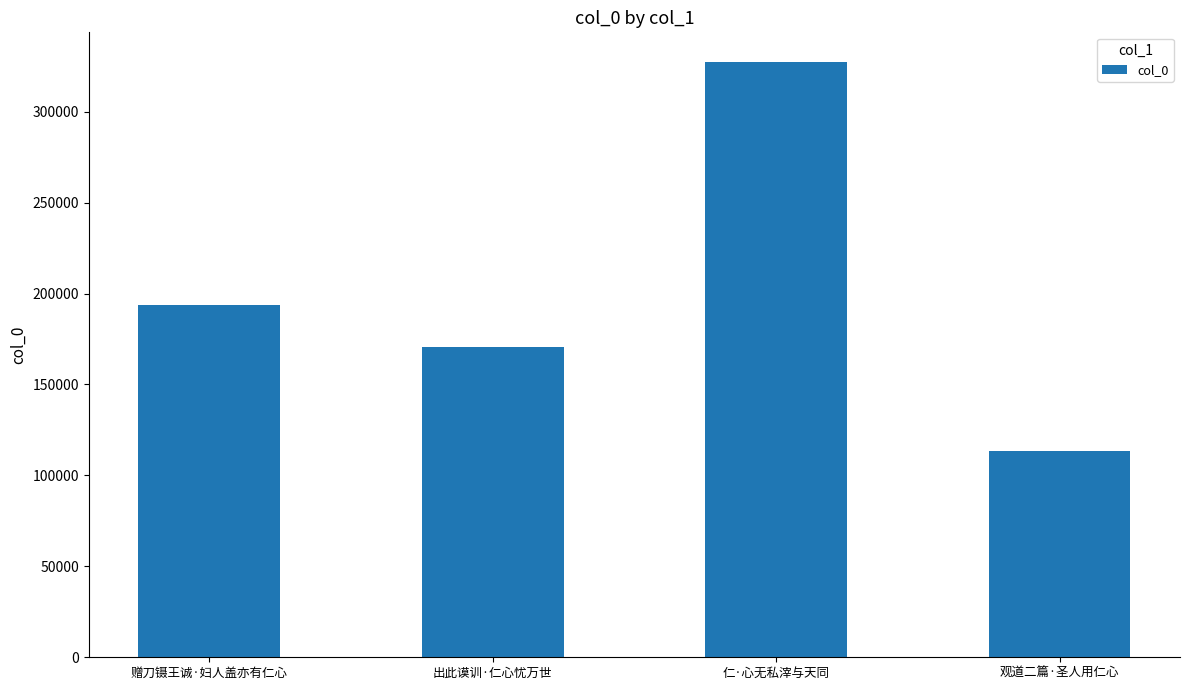

What is the change in value from 出此谟训·仁心忧万世 to 仁·心无私滓与天同?

+156929